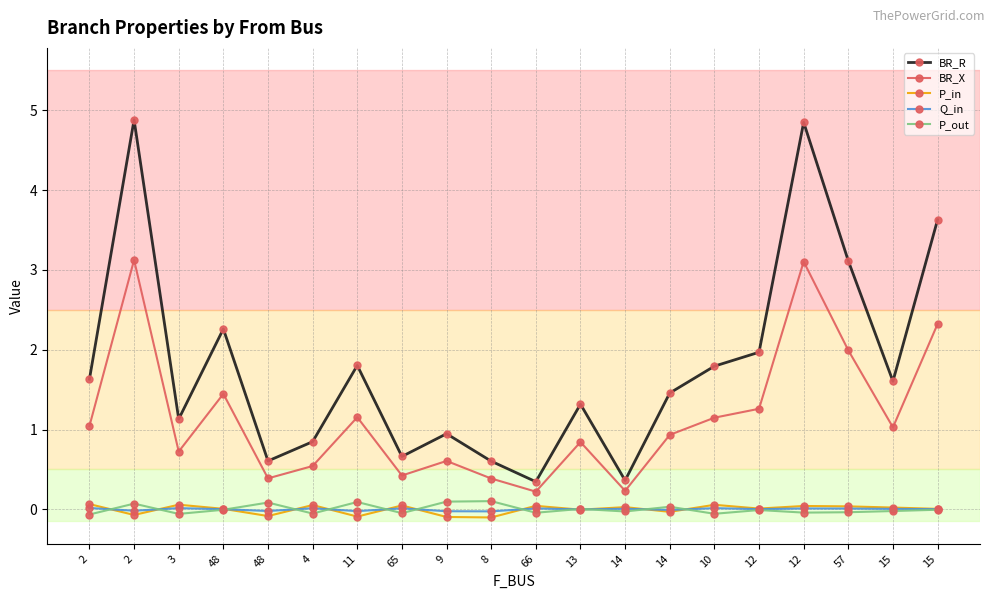

Count the number of categories in the chart.

20